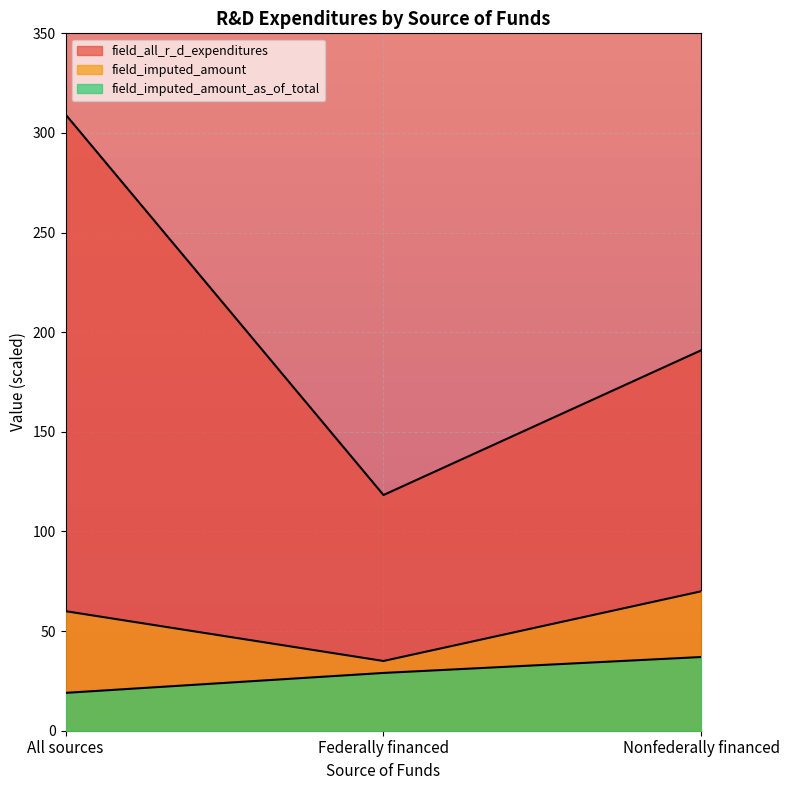

Which category has the lowest value across all series?

All sources